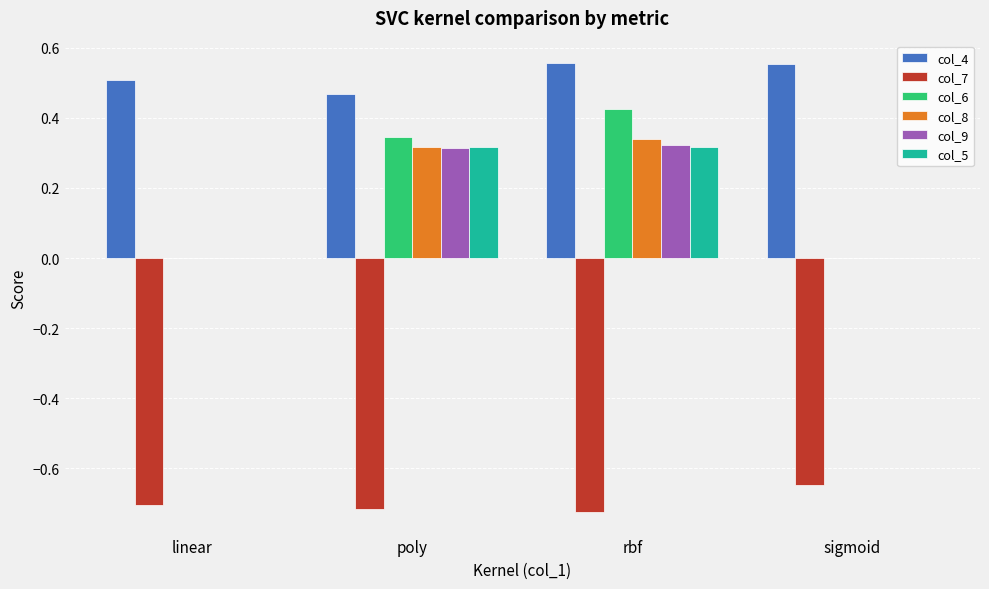

How many groups of bars are there?

4